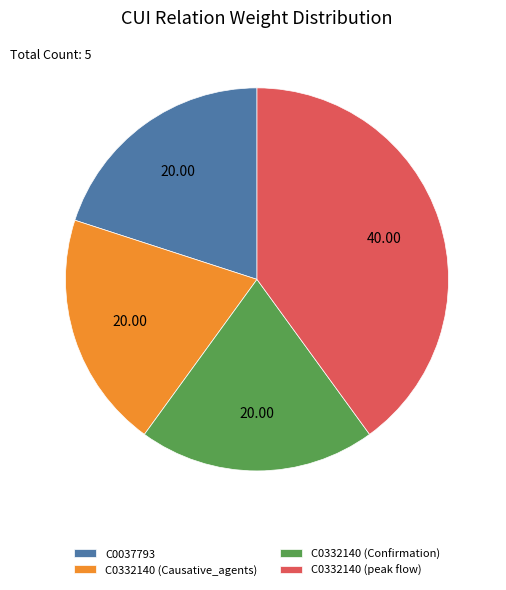

How many slices are in this pie chart?

4